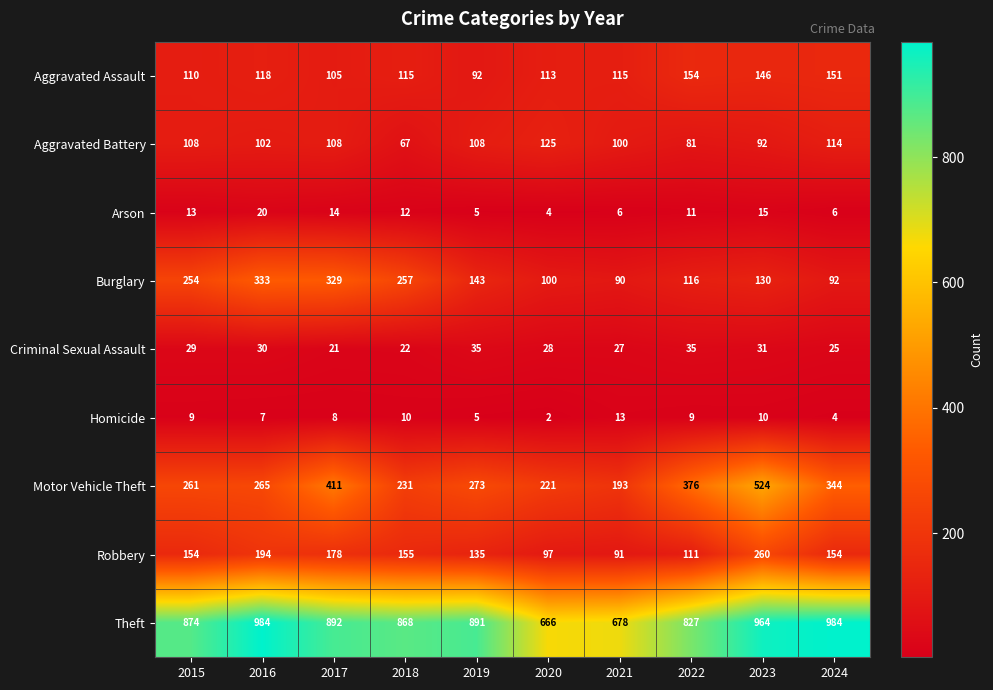

What value does the Burglary series have at 2021, to the nearest 5?

90